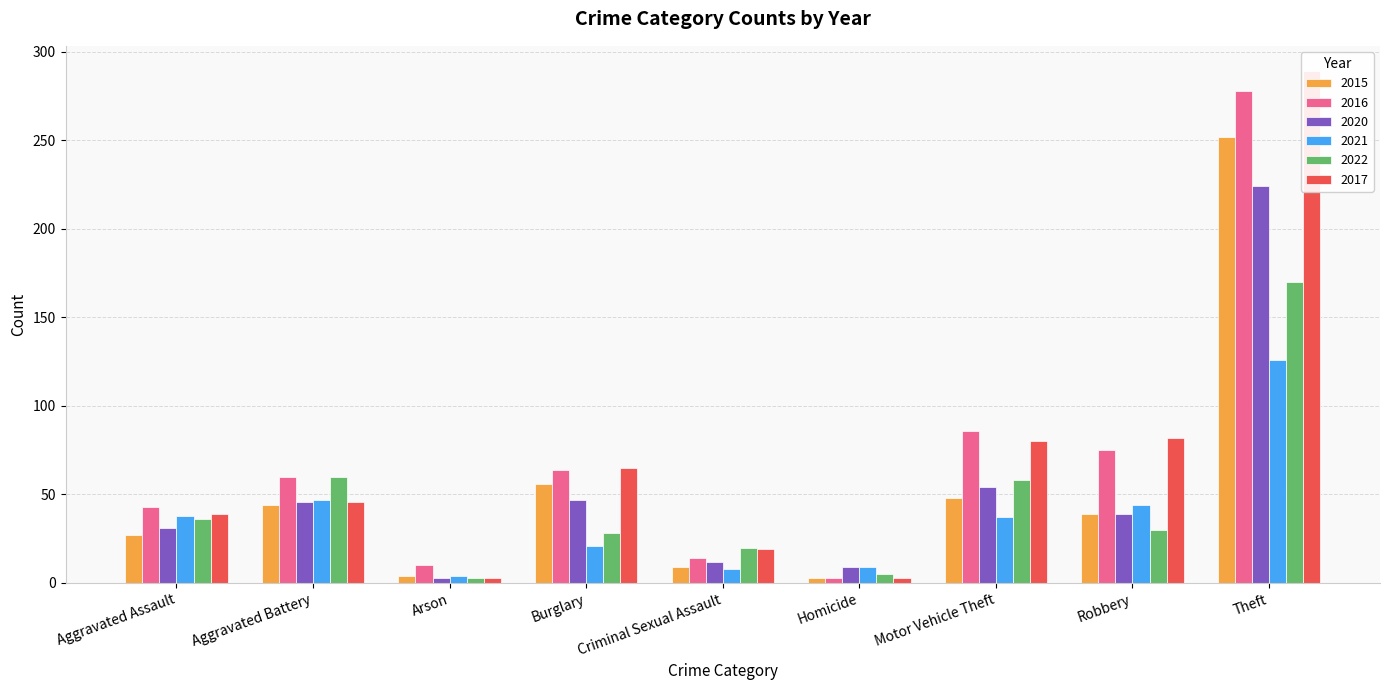

The 2022 series shows 2 at Arson. True or false?

False